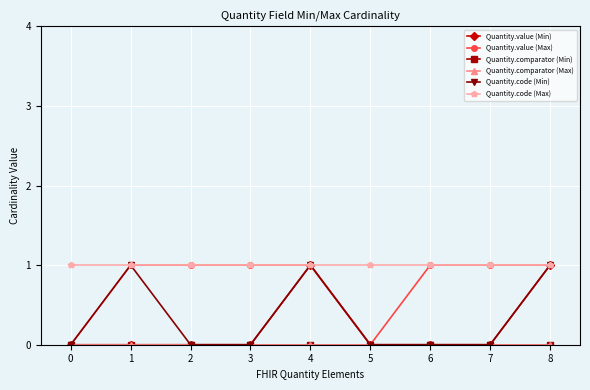

The Quantity.value (Min) series shows 1 at 0. True or false?

False